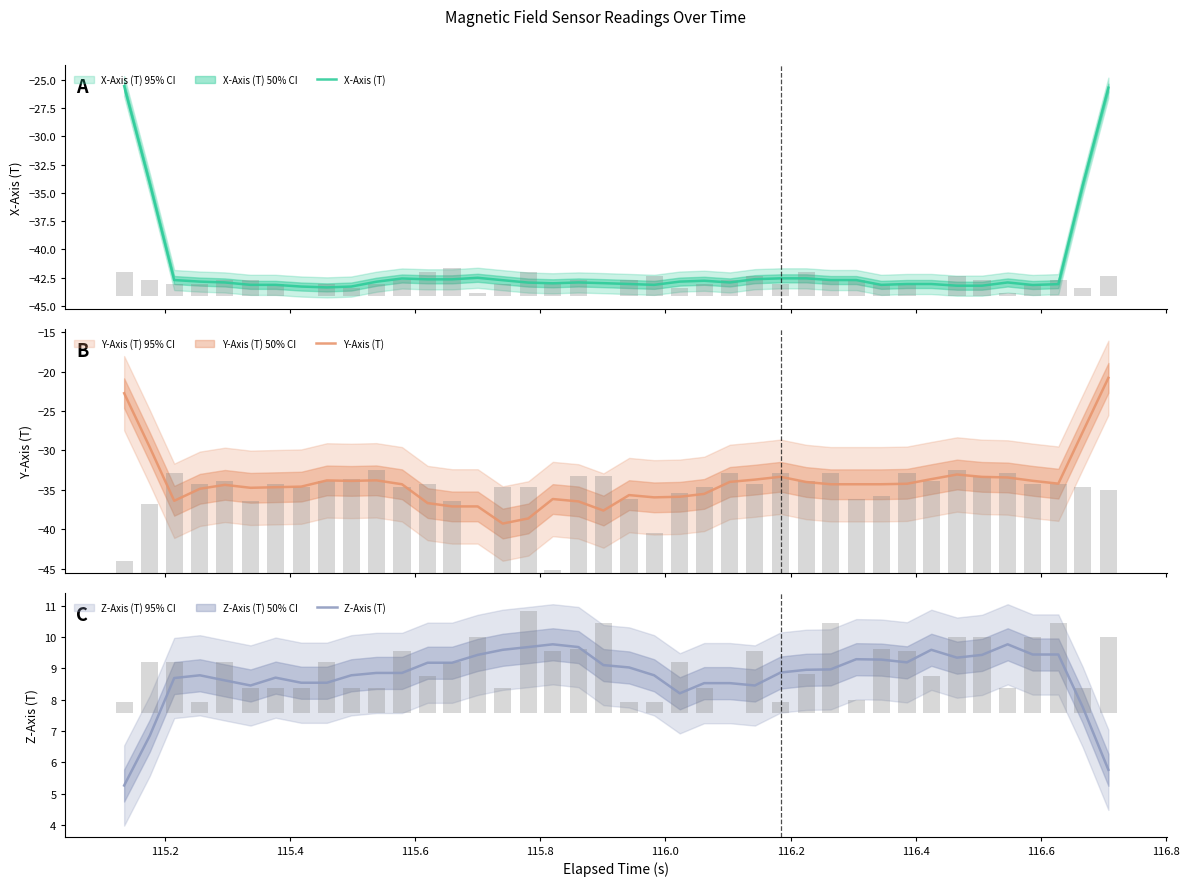

How many values in Z-Axis (T) raw are above zero?

39